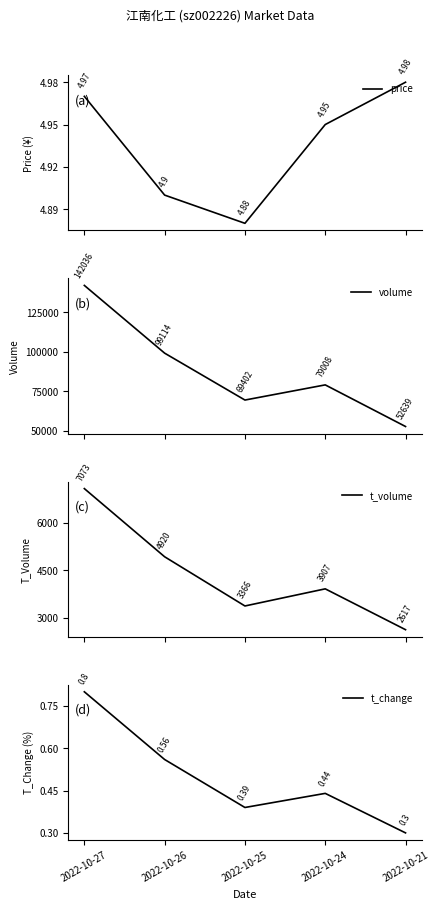

True or false: t_volume has a value of 4920.0 at 2022-10-26.

True